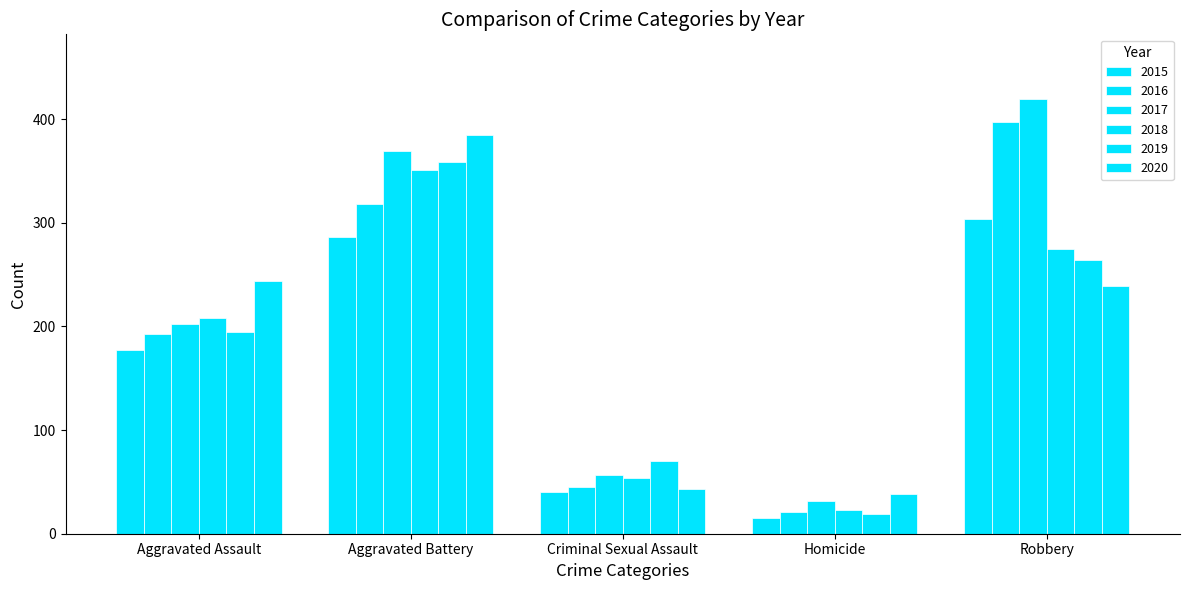

Reading left to right, transcribe all the data shown in this chart.

2015: 177	286	40	15	304
2016: 193	318	45	21	397
2017: 202	369	57	32	419
2018: 208	351	54	23	275
2019: 195	359	70	19	264
2020: 244	385	43	38	239